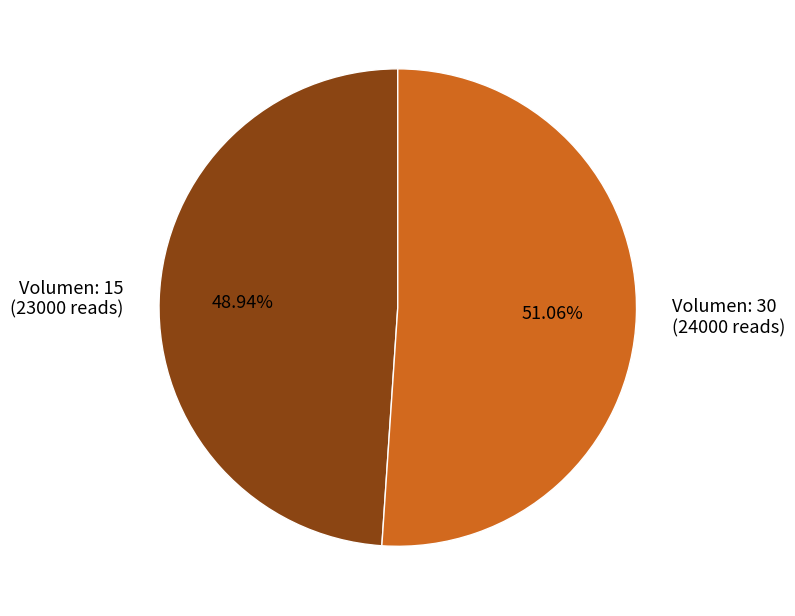

Is there any slice that represents more than half of the pie?

Yes